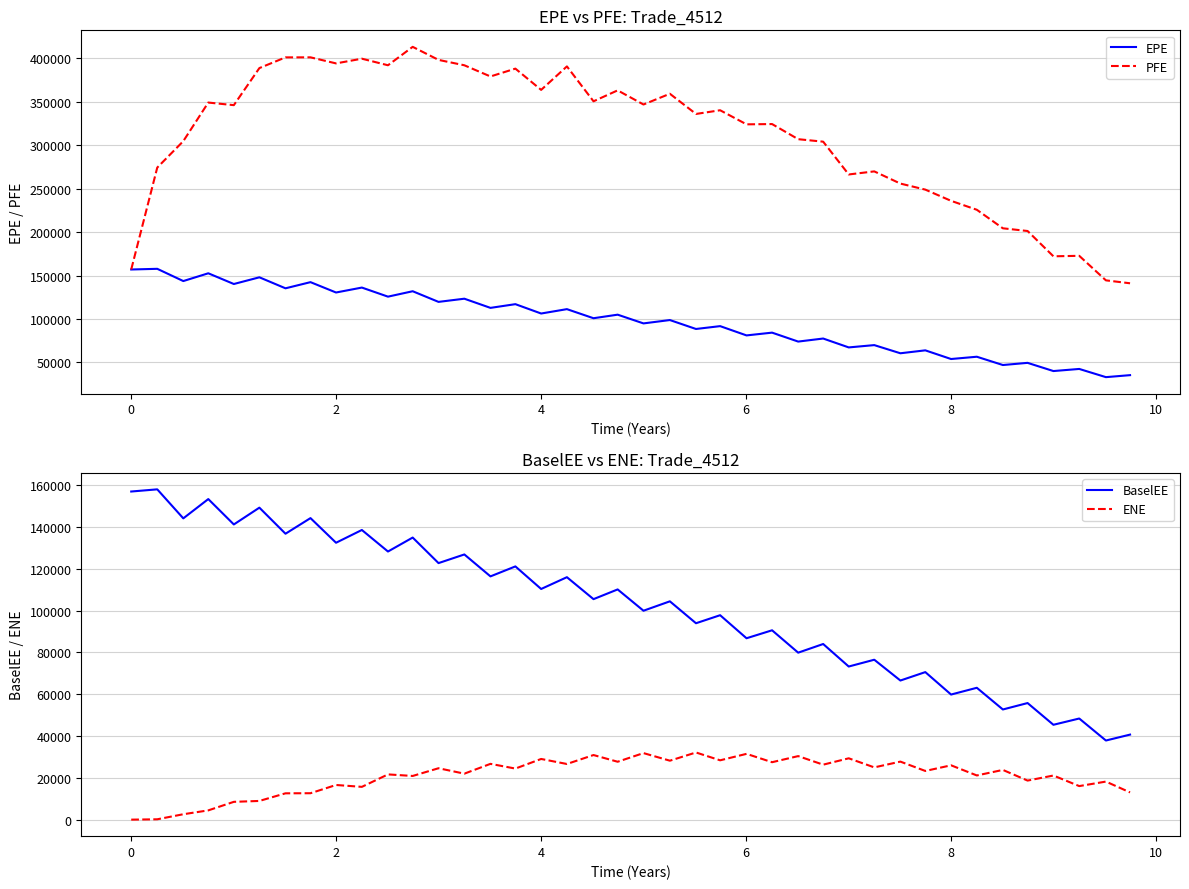

What is the value of the ENE point at the 32nd from the left?

23292.3